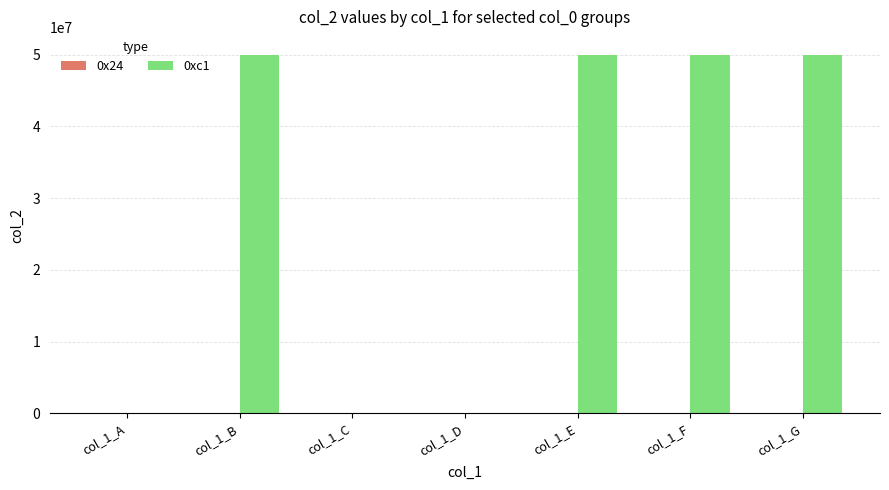

Does the chart contain stacked bars?

No